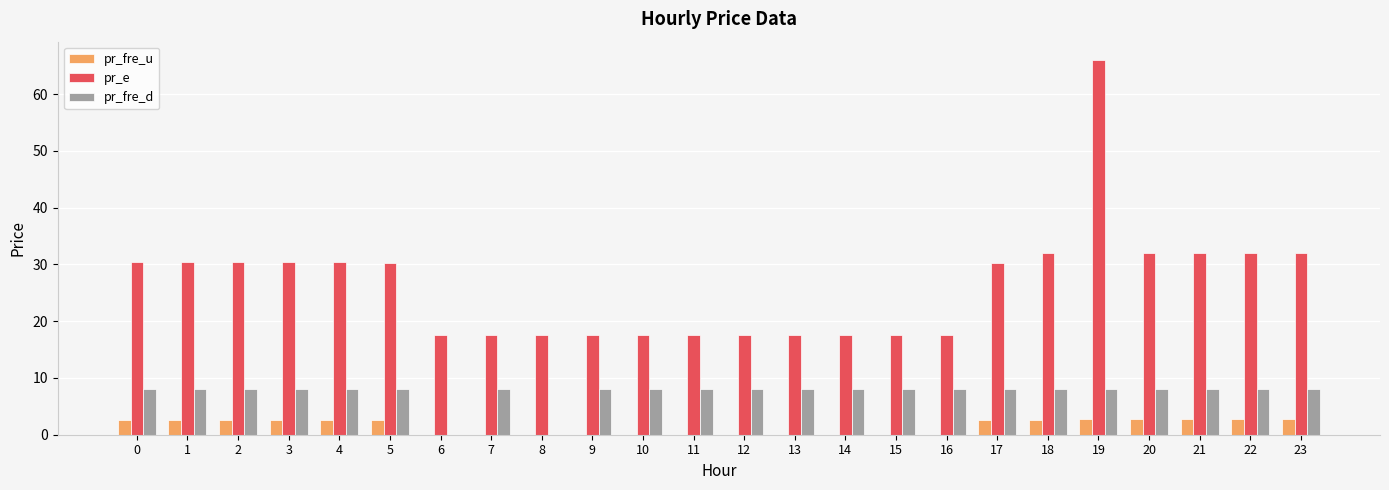

Between 3 and 6, which series saw the biggest shift?

pr_e